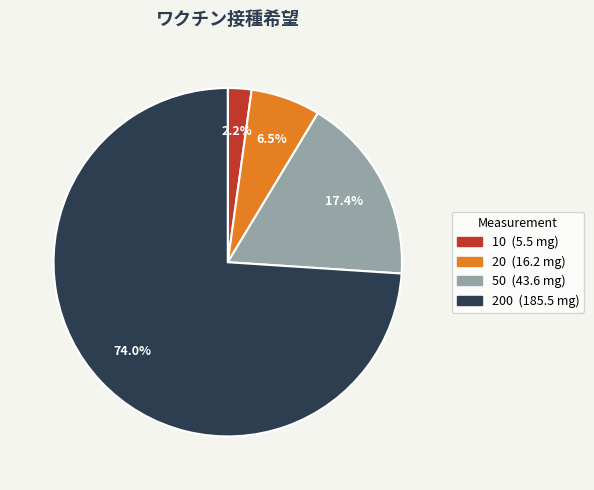

Does any single category account for the majority?

Yes